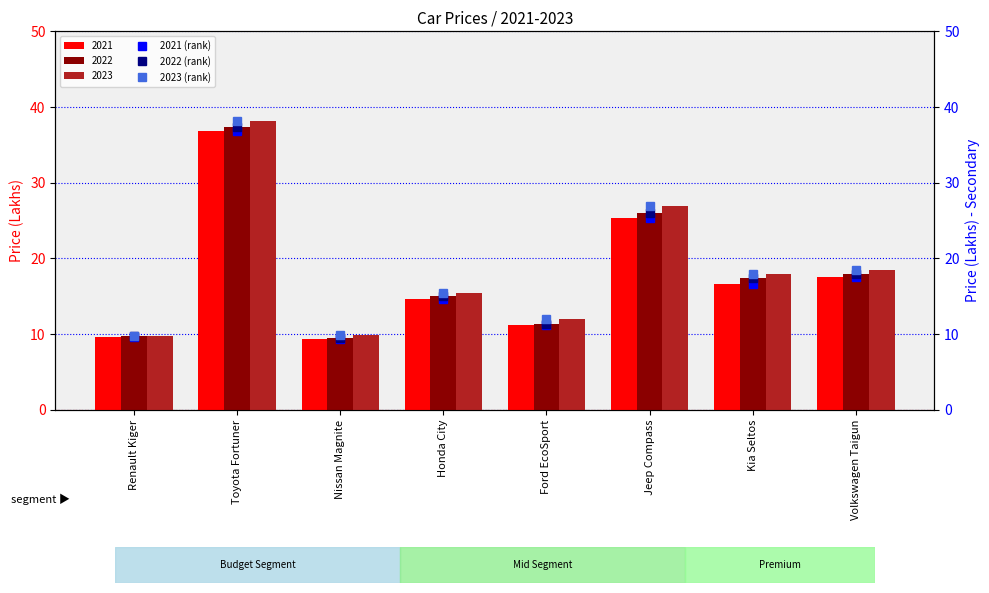

How many bars are there in total?

24